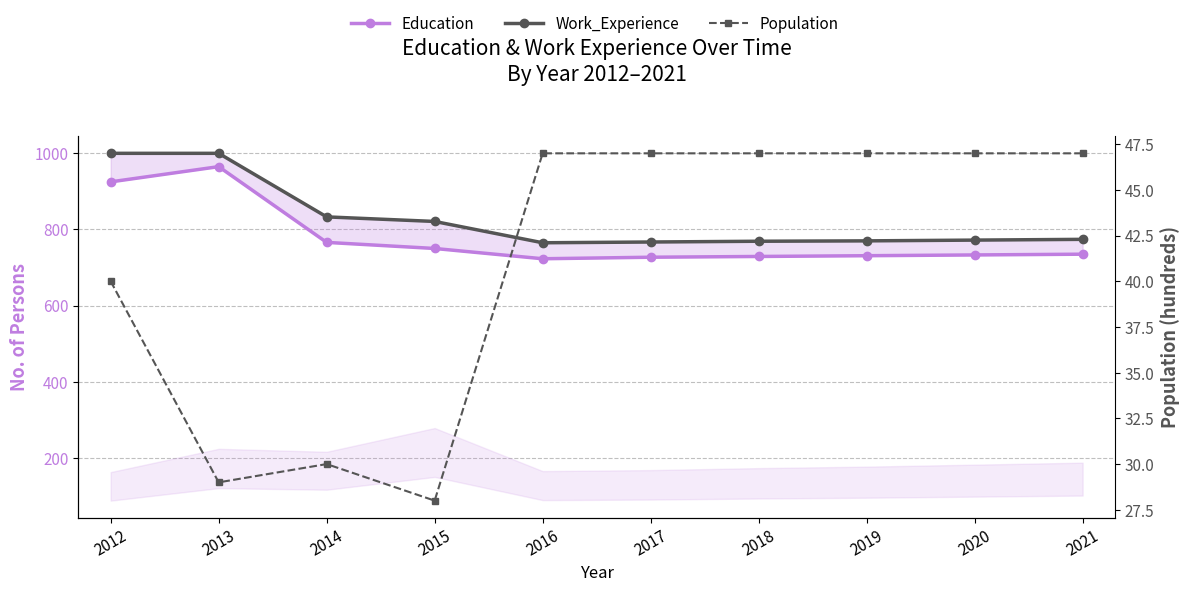

How many data points in Population are less than 47?

4